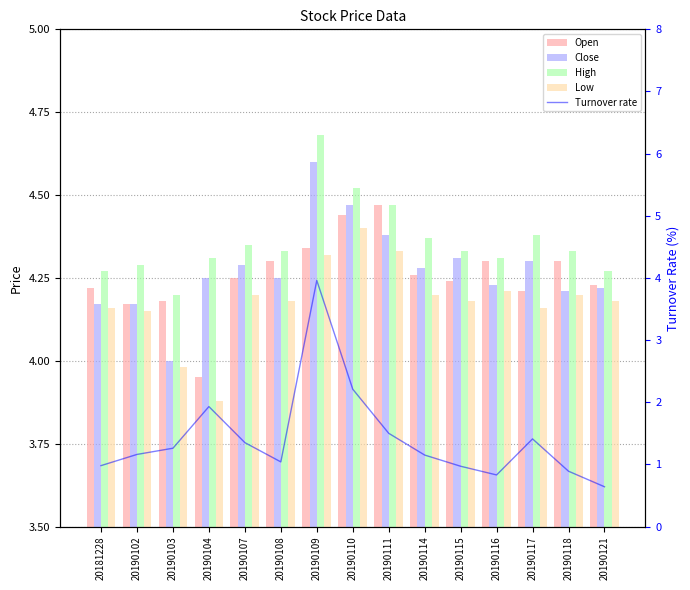

What is the spread (max minus min) of values at 20190103?

2.9